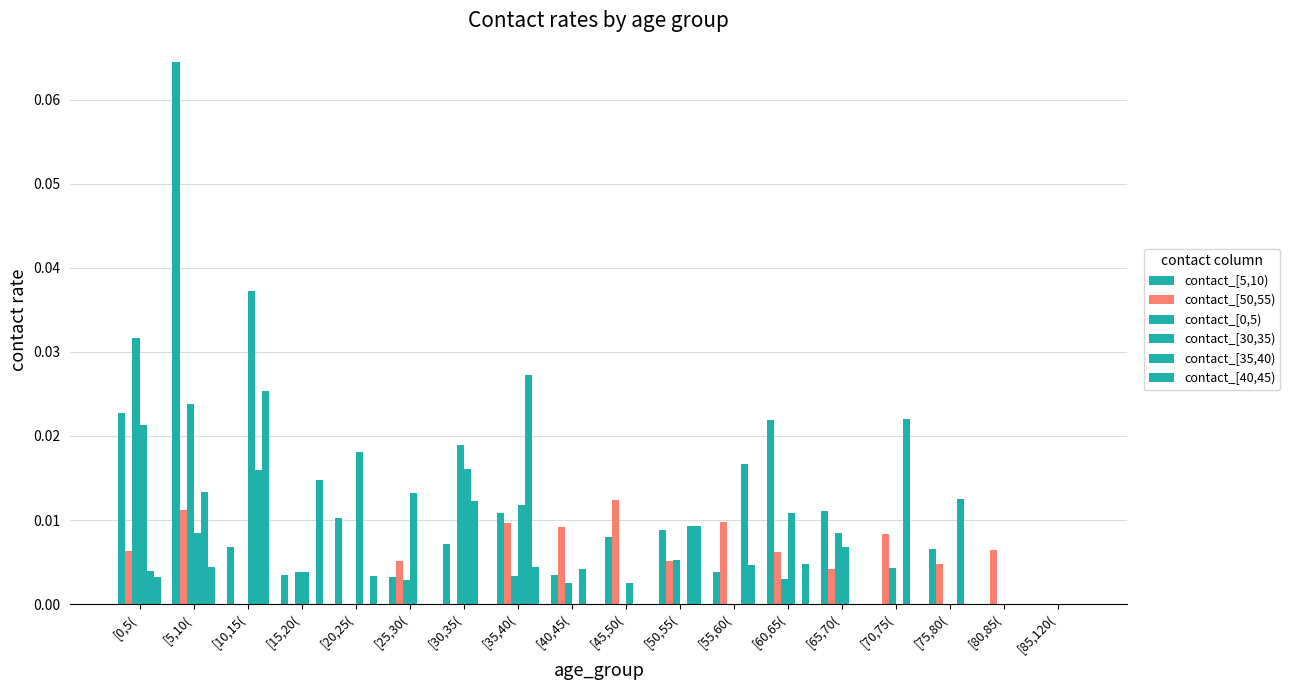

Reading left to right, list all the values displayed in this chart.

contact_[5,10): [0,5(=0.0	[5,10(=0.1	[10,15(=0.0	[15,20(=0.0	[20,25(=0.0	[25,30(=0.0	[30,35(=0.0	[35,40(=0.0	[40,45(=0.0	[45,50(=0.0	[50,55(=0.0	[55,60(=0.0	[60,65(=0.0	[65,70(=0.0	[70,75(=0.0	[75,80(=0.0	[80,85(=0.0	[85,120(=0.0
contact_[50,55): [0,5(=0.0	[5,10(=0.0	[10,15(=0.0	[15,20(=0.0	[20,25(=0.0	[25,30(=0.0	[30,35(=0.0	[35,40(=0.0	[40,45(=0.0	[45,50(=0.0	[50,55(=0.0	[55,60(=0.0	[60,65(=0.0	[65,70(=0.0	[70,75(=0.0	[75,80(=0.0	[80,85(=0.0	[85,120(=0.0
contact_[0,5): [0,5(=0.0	[5,10(=0.0	[10,15(=0.0	[15,20(=0.0	[20,25(=0.0	[25,30(=0.0	[30,35(=0.0	[35,40(=0.0	[40,45(=0.0	[45,50(=0.0	[50,55(=0.0	[55,60(=0.0	[60,65(=0.0	[65,70(=0.0	[70,75(=0.0	[75,80(=0.0	[80,85(=0.0	[85,120(=0.0
contact_[30,35): [0,5(=0.0	[5,10(=0.0	[10,15(=0.0	[15,20(=0.0	[20,25(=0.0	[25,30(=0.0	[30,35(=0.0	[35,40(=0.0	[40,45(=0.0	[45,50(=0.0	[50,55(=0.0	[55,60(=0.0	[60,65(=0.0	[65,70(=0.0	[70,75(=0.0	[75,80(=0.0	[80,85(=0.0	[85,120(=0.0
contact_[35,40): [0,5(=0.0	[5,10(=0.0	[10,15(=0.0	[15,20(=0.0	[20,25(=0.0	[25,30(=0.0	[30,35(=0.0	[35,40(=0.0	[40,45(=0.0	[45,50(=0.0	[50,55(=0.0	[55,60(=0.0	[60,65(=0.0	[65,70(=0.0	[70,75(=0.0	[75,80(=0.0	[80,85(=0.0	[85,120(=0.0
contact_[40,45): [0,5(=0.0	[5,10(=0.0	[10,15(=0.0	[15,20(=0.0	[20,25(=0.0	[25,30(=0.0	[30,35(=0.0	[35,40(=0.0	[40,45(=0.0	[45,50(=0.0	[50,55(=0.0	[55,60(=0.0	[60,65(=0.0	[65,70(=0.0	[70,75(=0.0	[75,80(=0.0	[80,85(=0.0	[85,120(=0.0